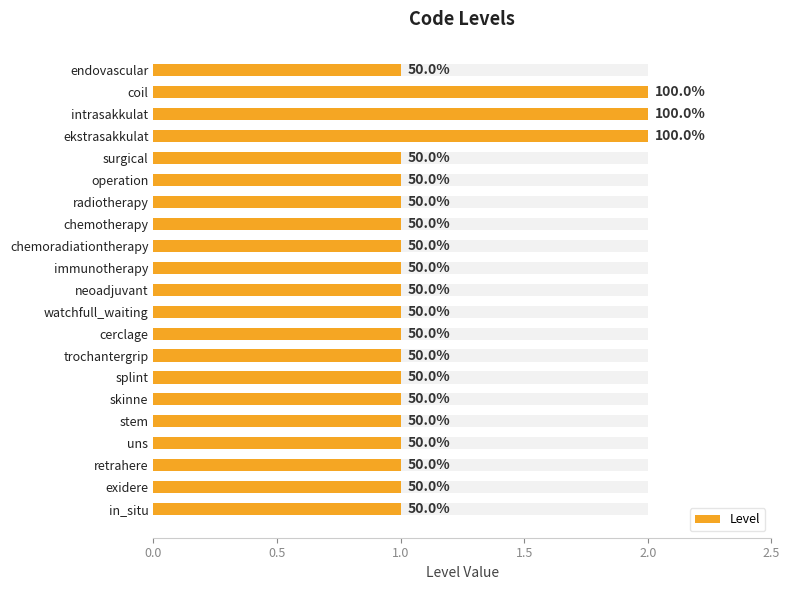

What is the smallest value displayed?

1